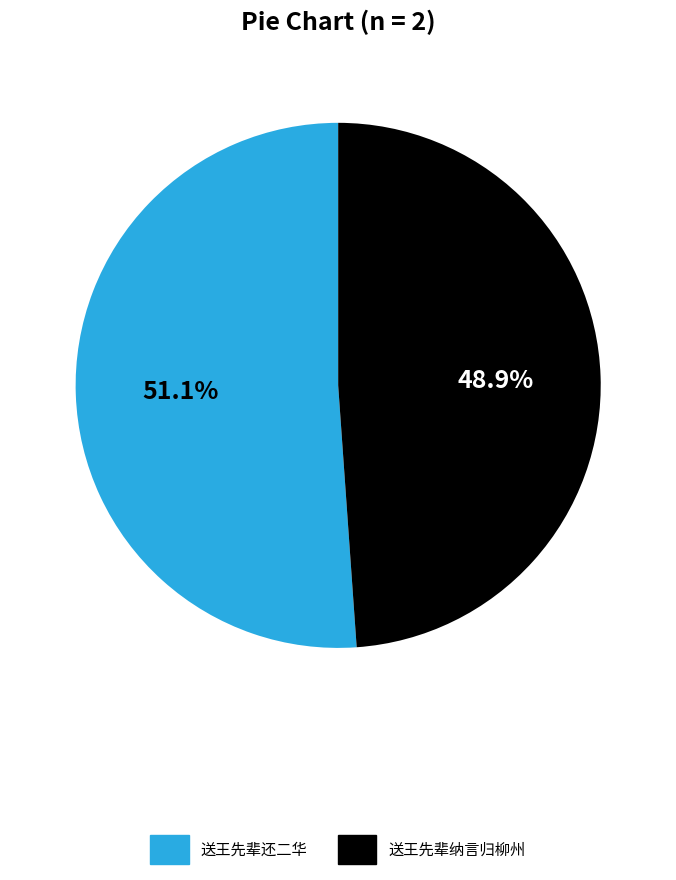

Does 送王先辈还二华 account for over 50% of the chart?

Yes